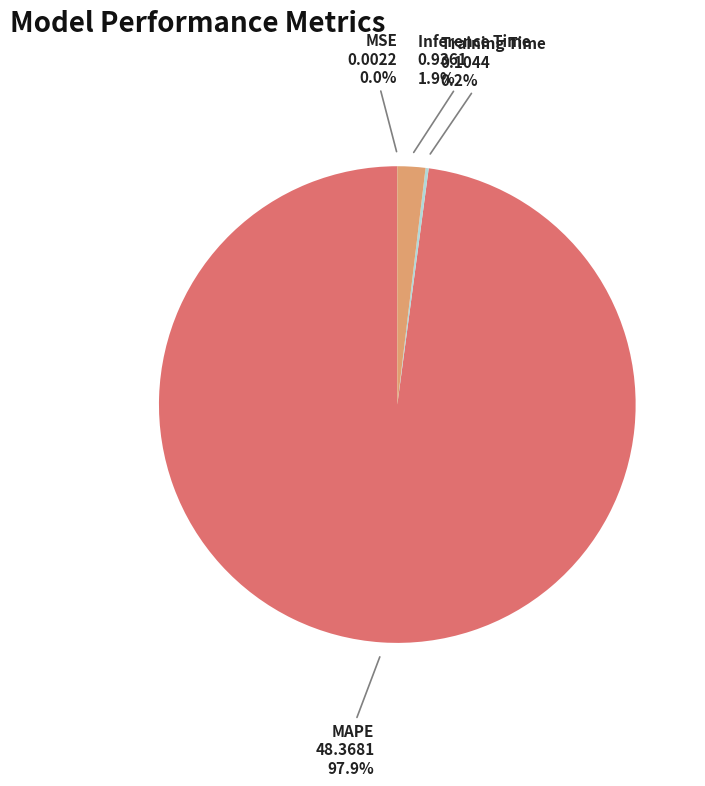

What portion of the pie excludes MAPE?

2.1%